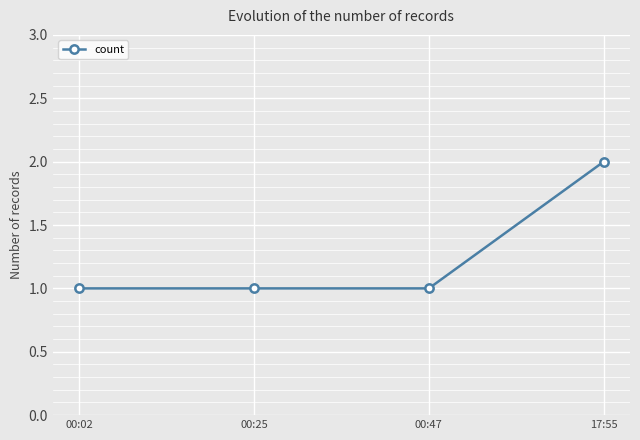

The chart shows a value of 1 at 00:02. True or false?

True